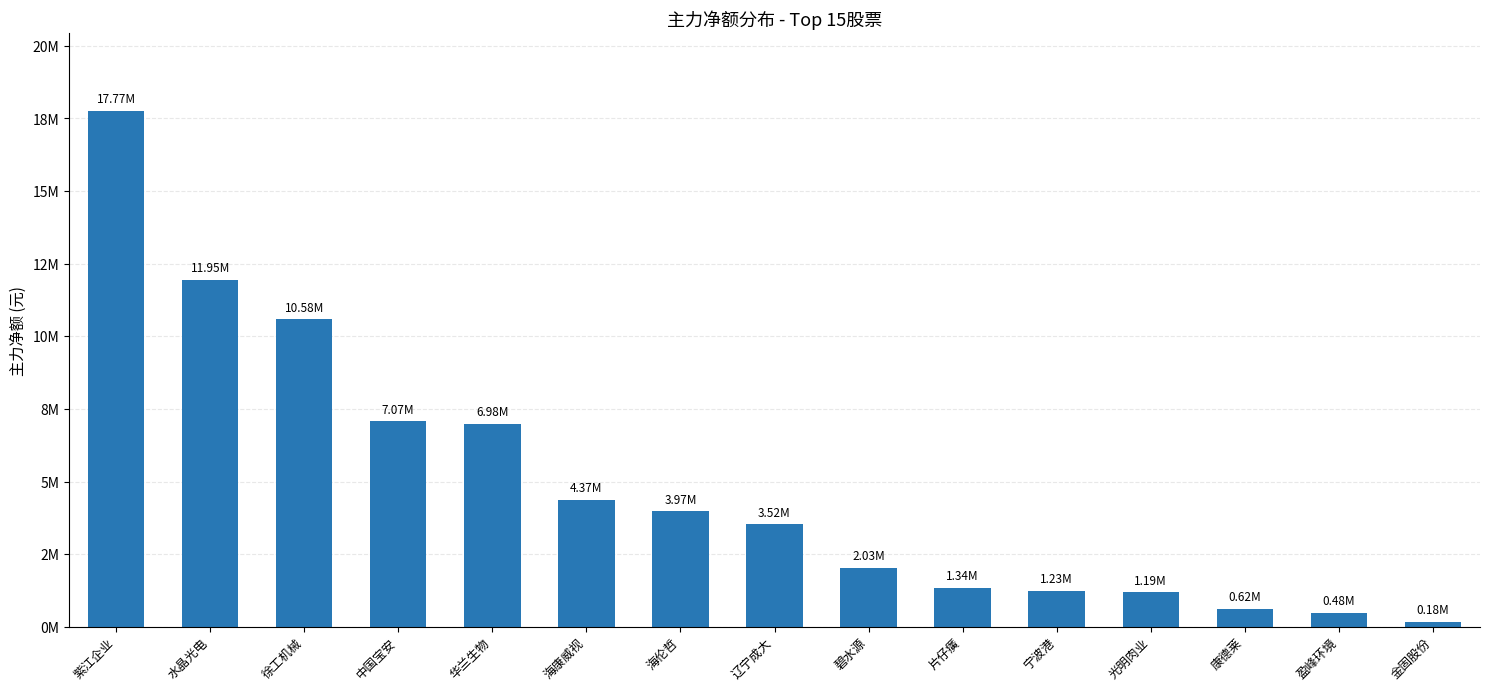

Which has a higher value, 康德莱 or 碧水源?

碧水源